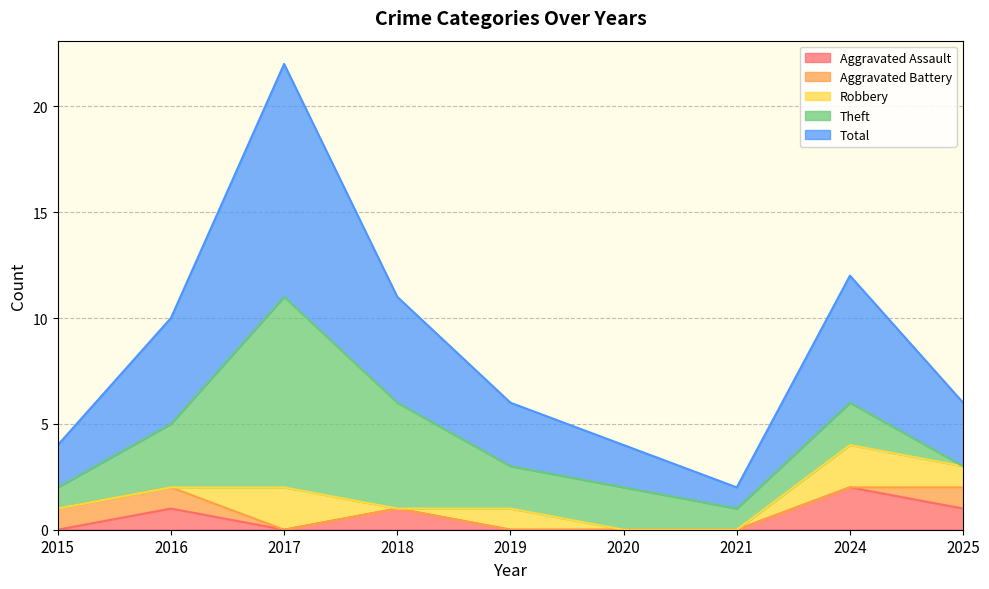

Reading right to left, what are all the values shown in this chart?

Aggravated Assault: 2025=1	2024=2	2021=0	2020=0	2019=0	2018=1	2017=0	2016=1	2015=0
Aggravated Battery: 2025=1	2024=0	2021=0	2020=0	2019=0	2018=0	2017=0	2016=1	2015=1
Robbery: 2025=1	2024=2	2021=0	2020=0	2019=1	2018=0	2017=2	2016=0	2015=0
Theft: 2025=0	2024=2	2021=1	2020=2	2019=2	2018=5	2017=9	2016=3	2015=1
Total: 2025=3	2024=6	2021=1	2020=2	2019=3	2018=5	2017=11	2016=5	2015=2